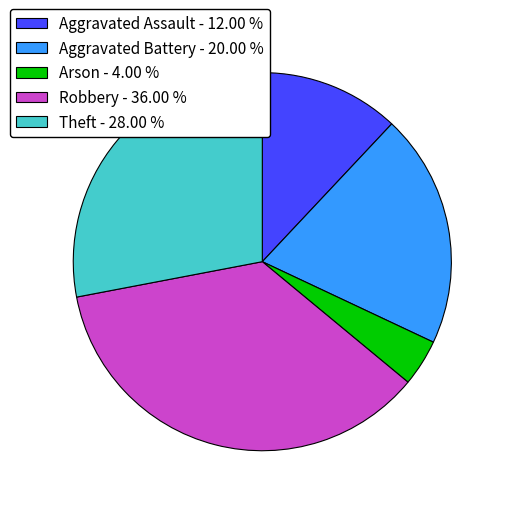

Is there a majority slice in this chart?

No